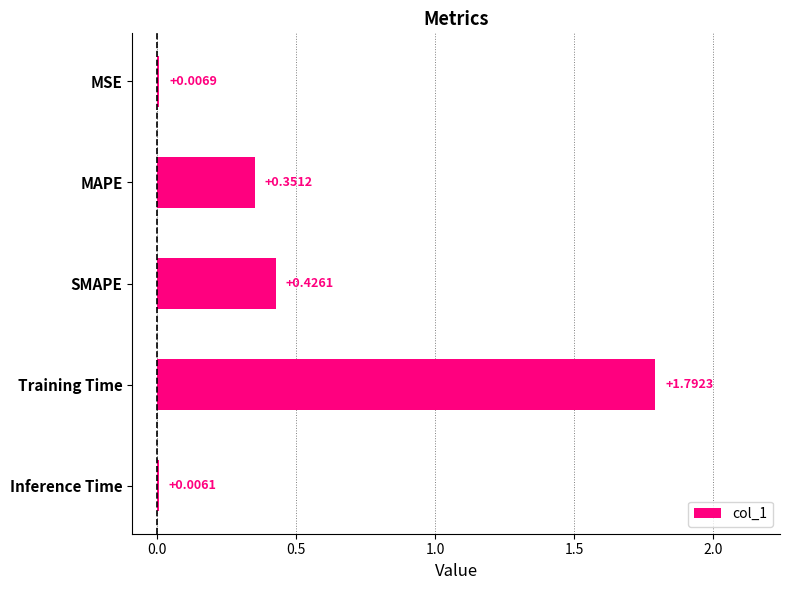

Are the bars horizontal?

Yes